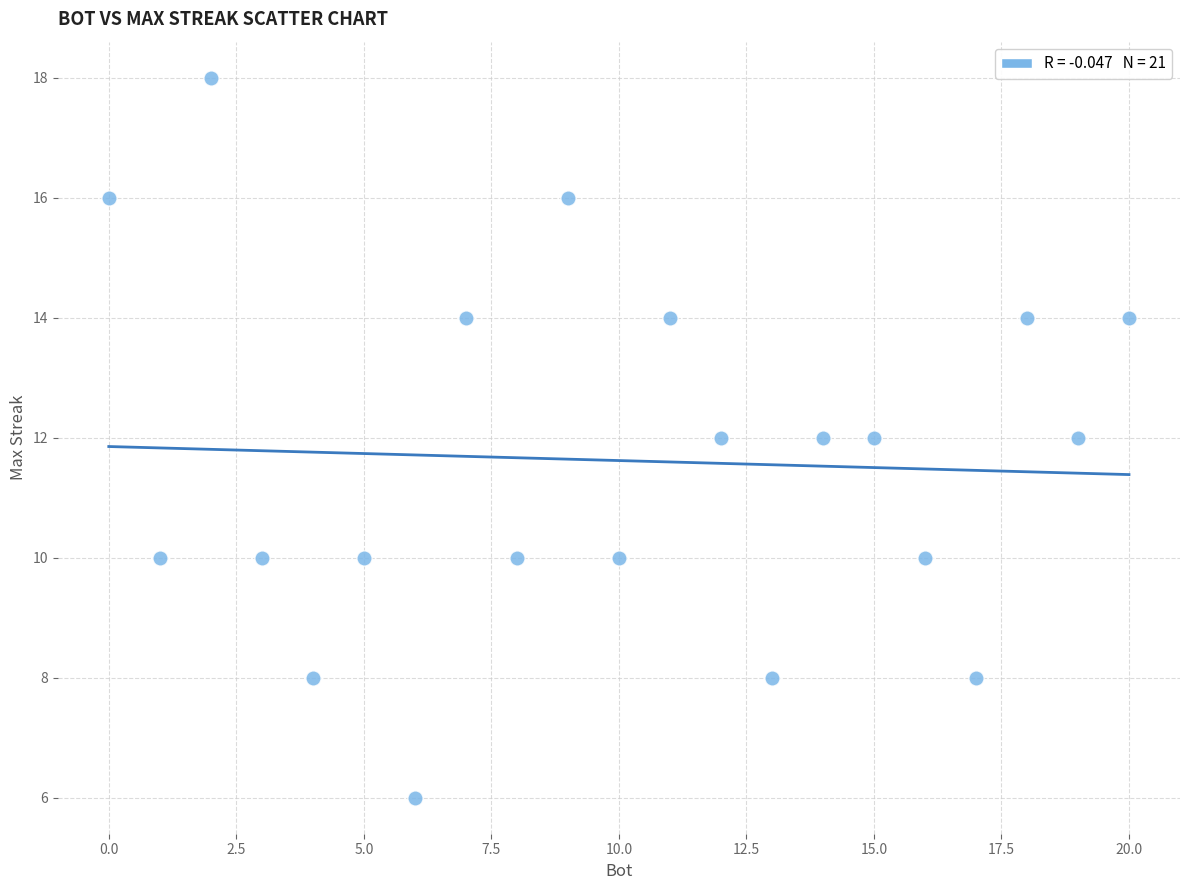

What is the range of X values (max minus min)?

20